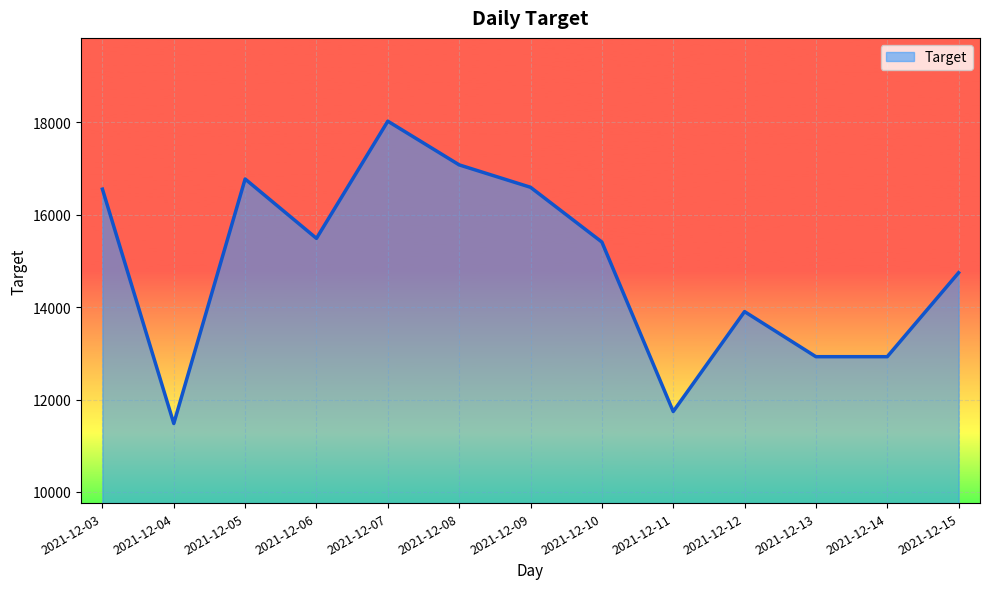

Between 2021-12-10 and 2021-12-03, which is larger?

2021-12-03